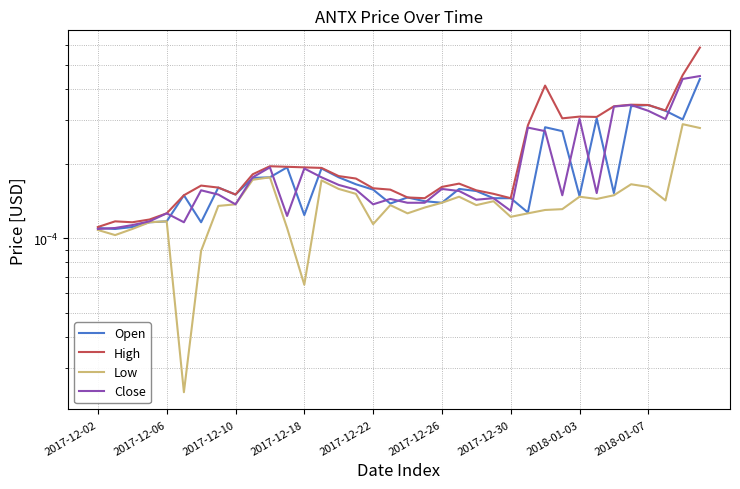

Does the chart have visible grid lines?

Yes